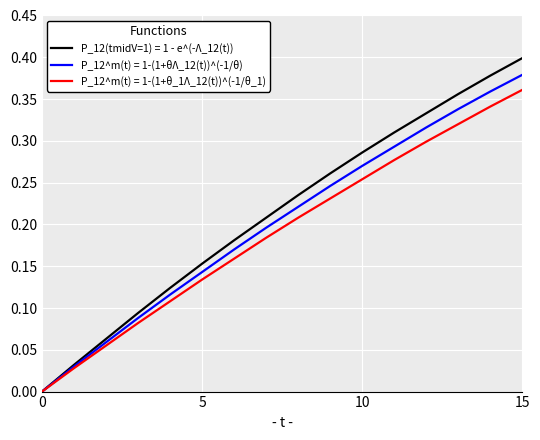

What is the sum of all P_12^m(t) = 1-(1+θΛ_12(t))^(-1/θ) values?

3.2